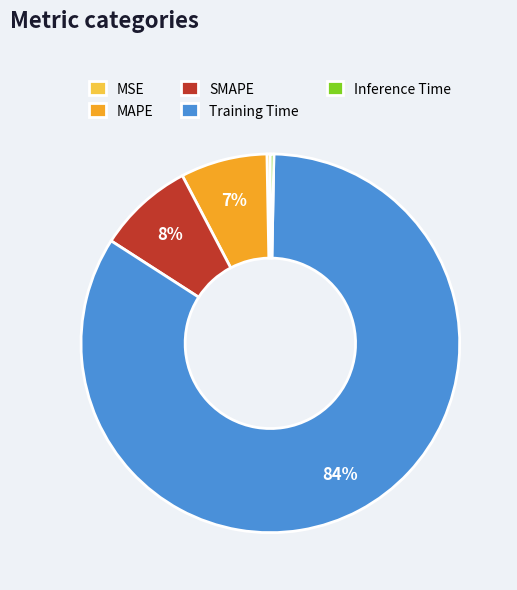

Which slice is the largest?

Training Time